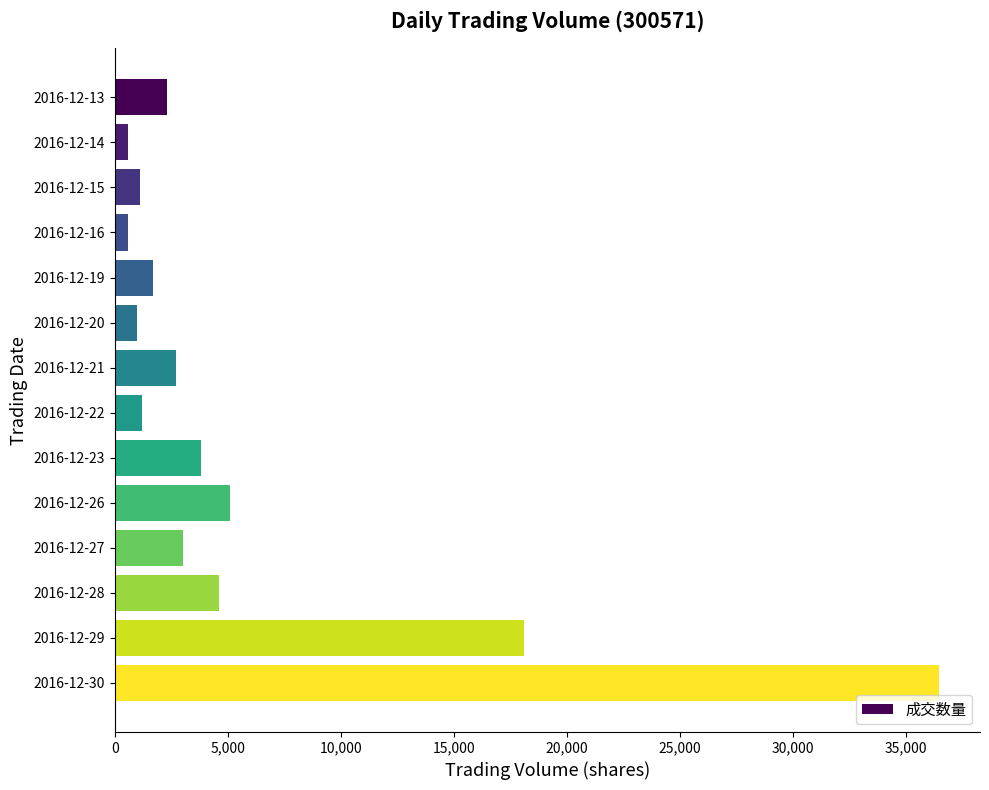

What is the average value?

5873